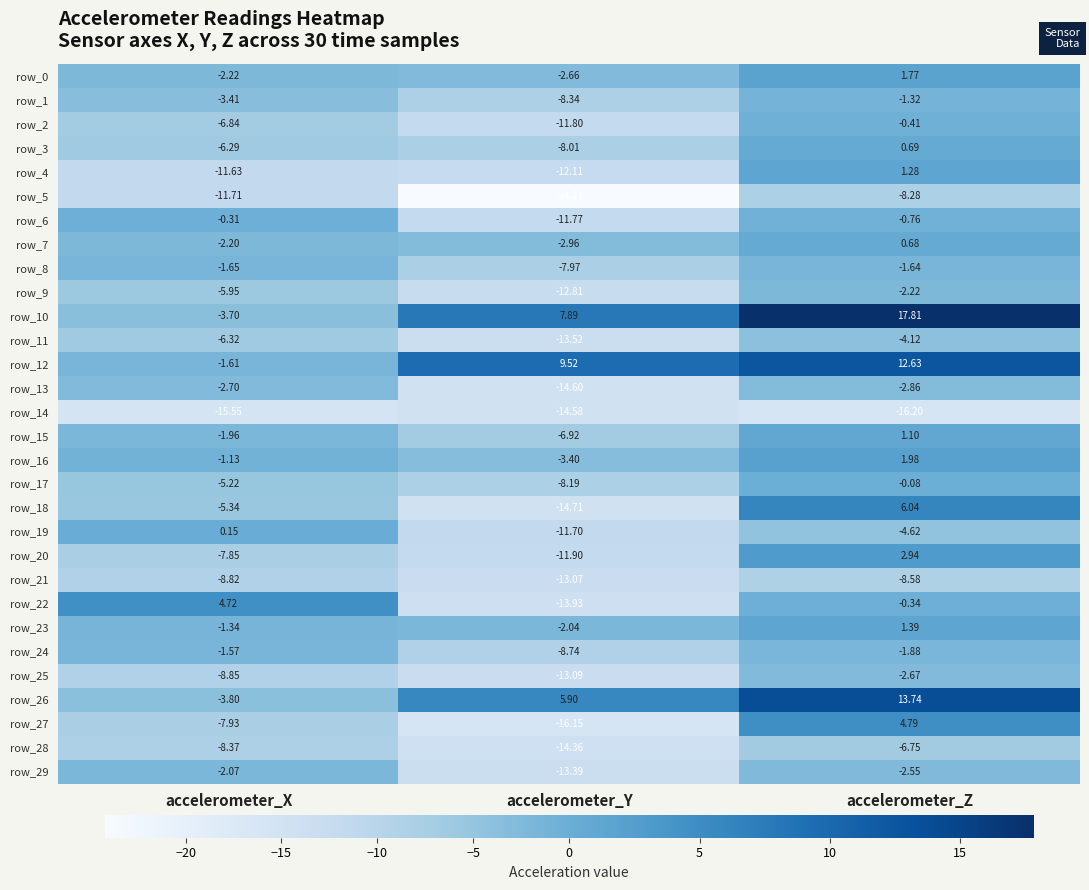

At which category is the sum across all series the highest?

accelerometer_Z